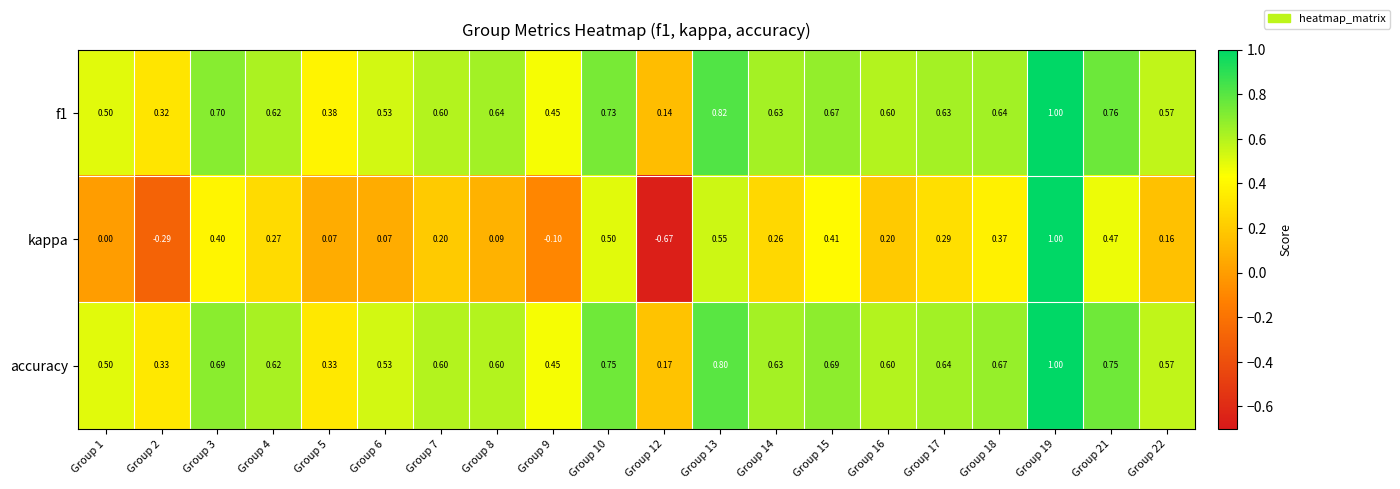

Is the value of f1 at Group 13 greater than the value of accuracy at Group 6?

Yes